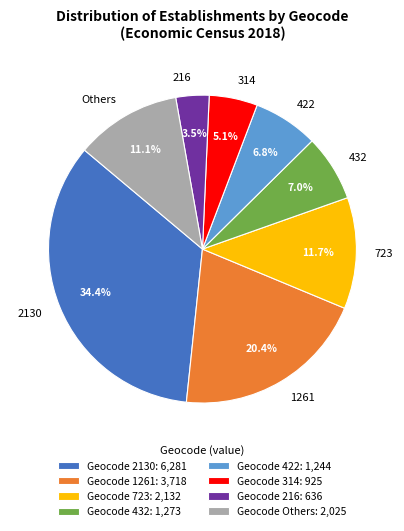

What is the largest slice in the pie chart?

2130